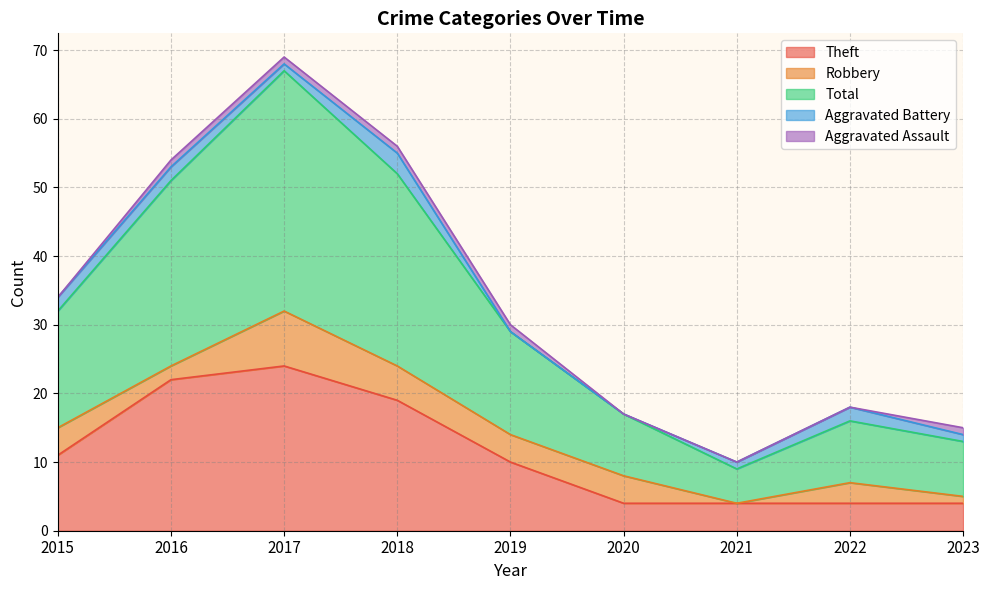

True or false: Aggravated Assault and Theft cross at least once.

False